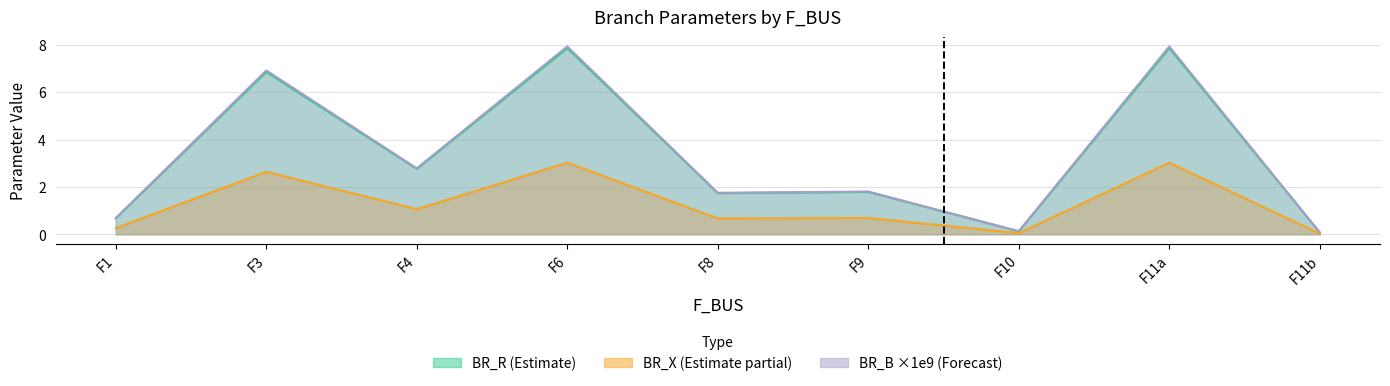

At which category does BR_X reach its first local valley?

F4